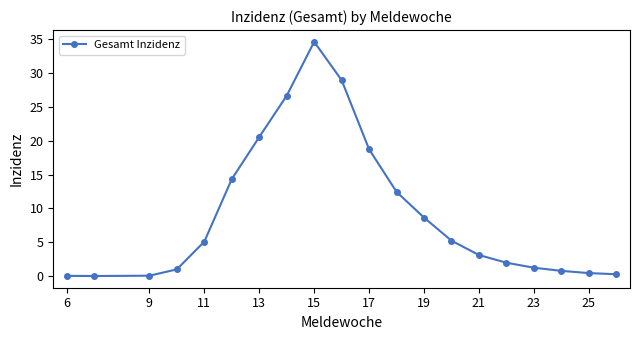

What is the value of the 5th point from the left?

5.1